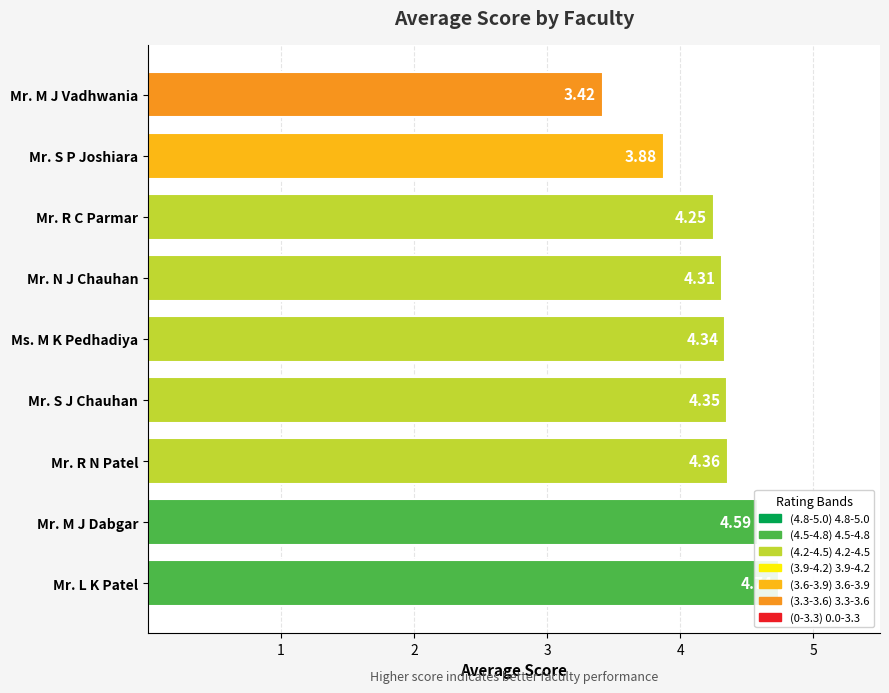

How many data points does each series have?

9